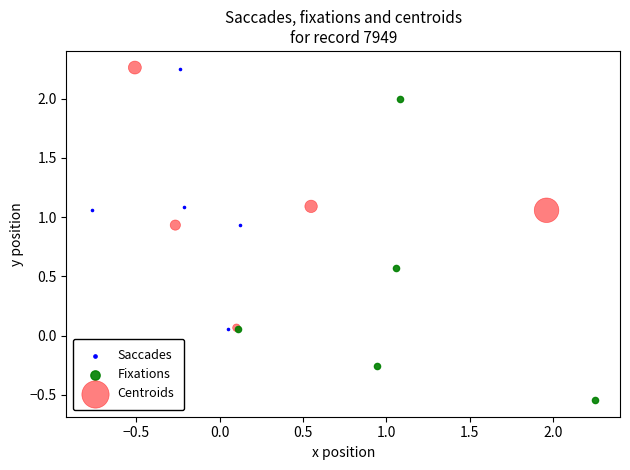

What are all the series names shown in the legend?

Saccades, Fixations, Centroids